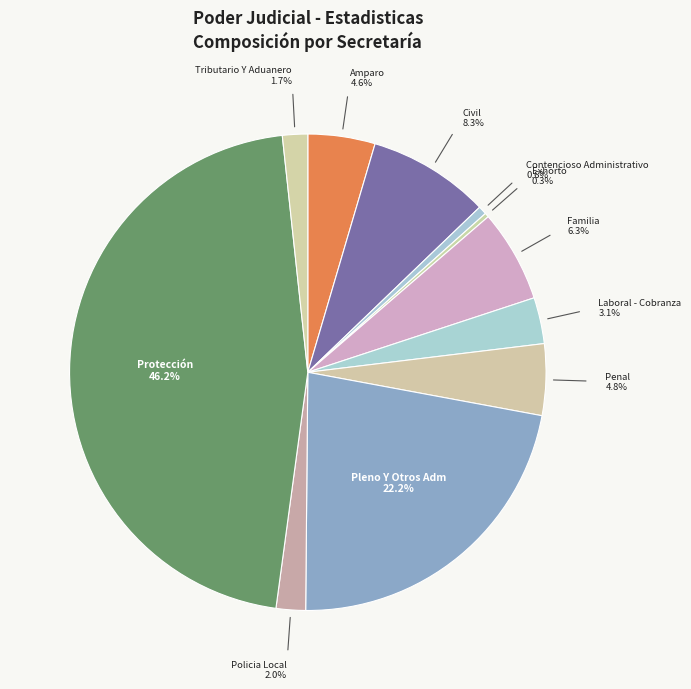

To the nearest percent, what is the combined percentage of Tributario Y Aduanero and Laboral - Cobranza?

5%